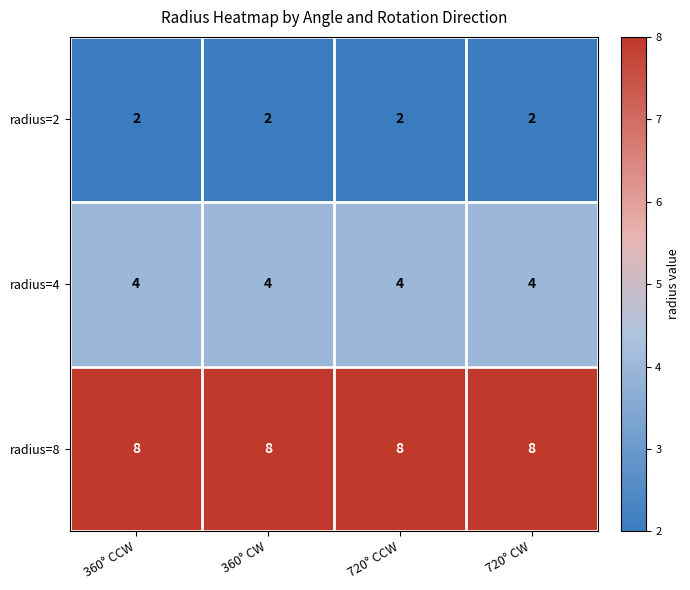

Is it true that radius=2 equals 2 at 720° CCW?

True